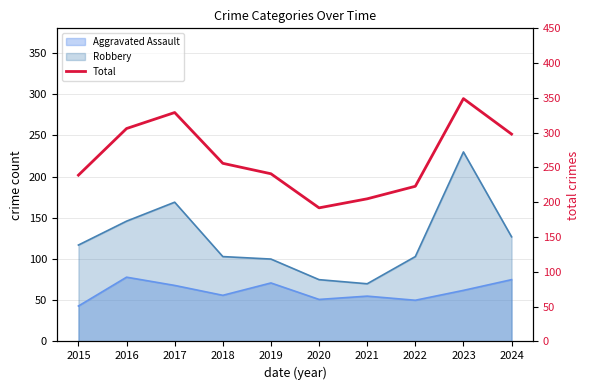

How many lines are shown in the chart?

1